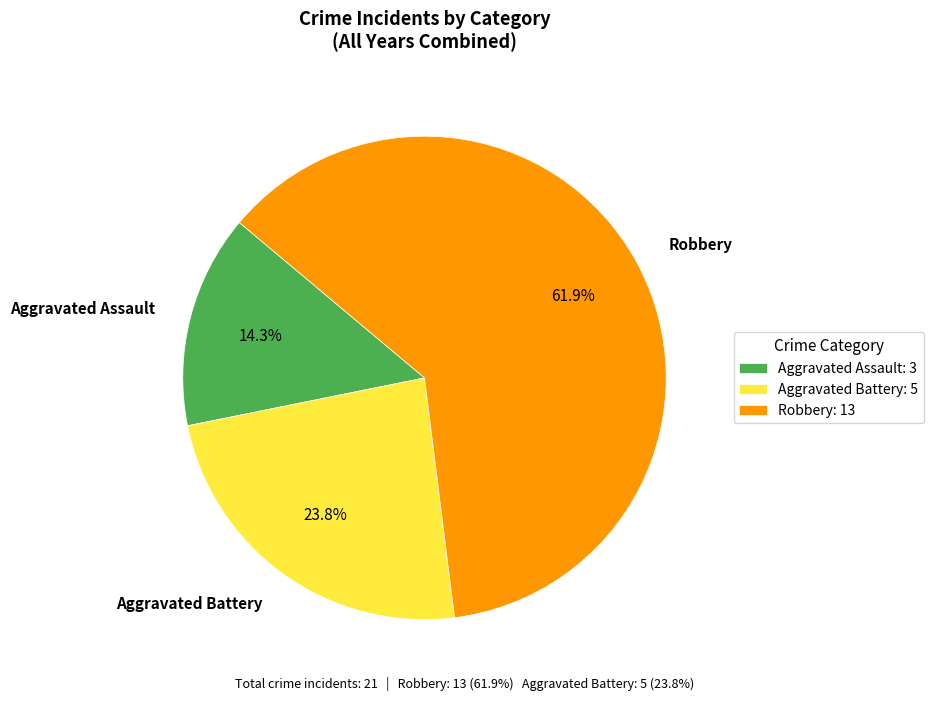

Do Aggravated Assault and Robbery together represent more than half of the pie?

Yes